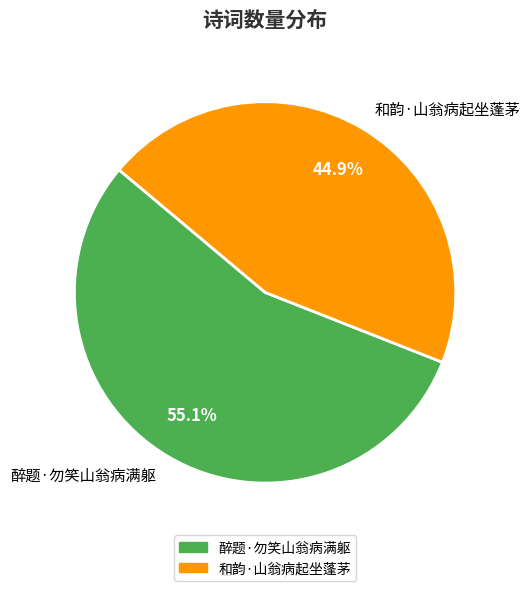

What is the ratio of the value at 和韵·山翁病起坐蓬茅 to the value at 醉题·勿笑山翁病满躯?

0.8